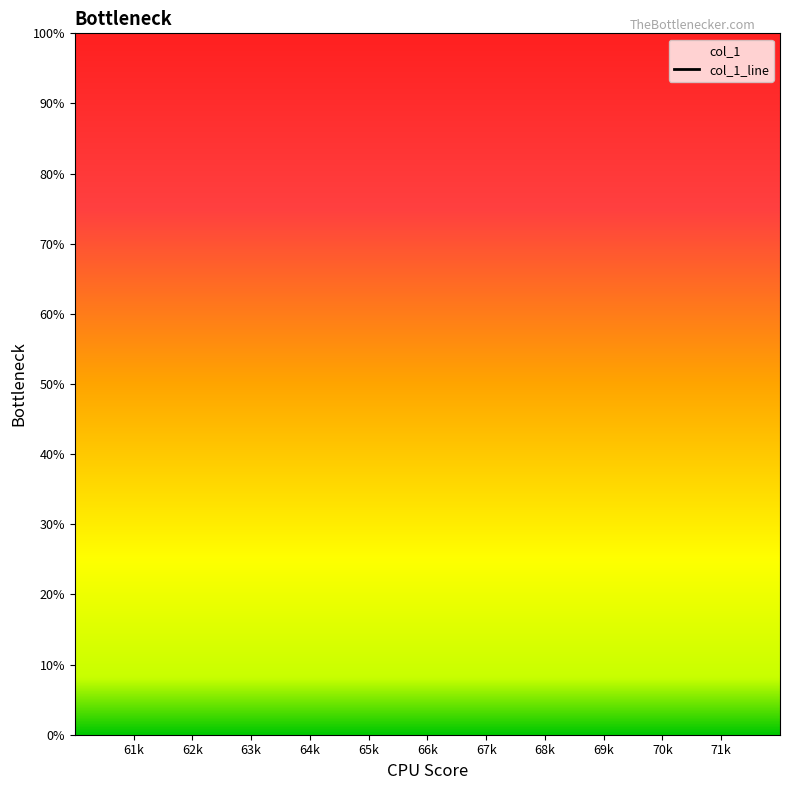

What position from the right is 62k?

10